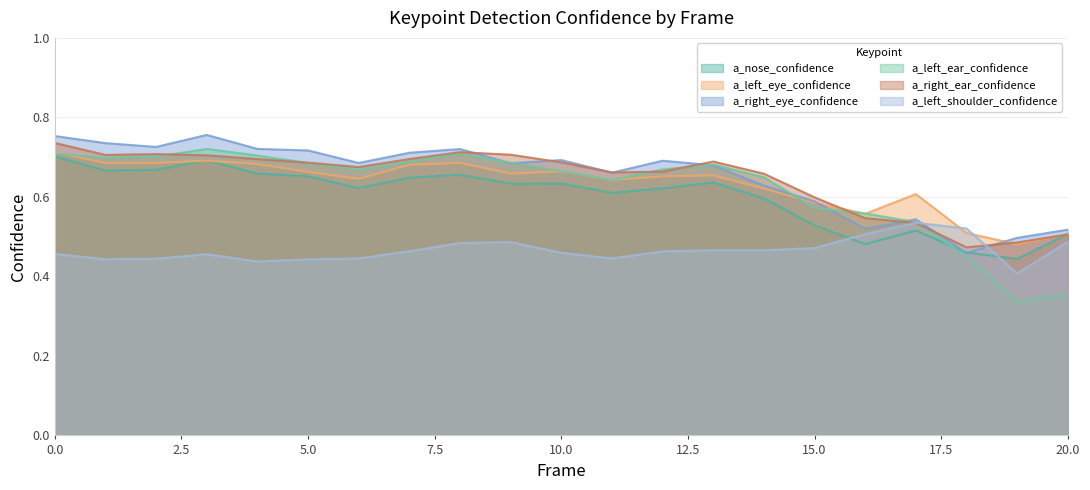

The value of a_nose_confidence at 2 is 1.0. True or false?

False